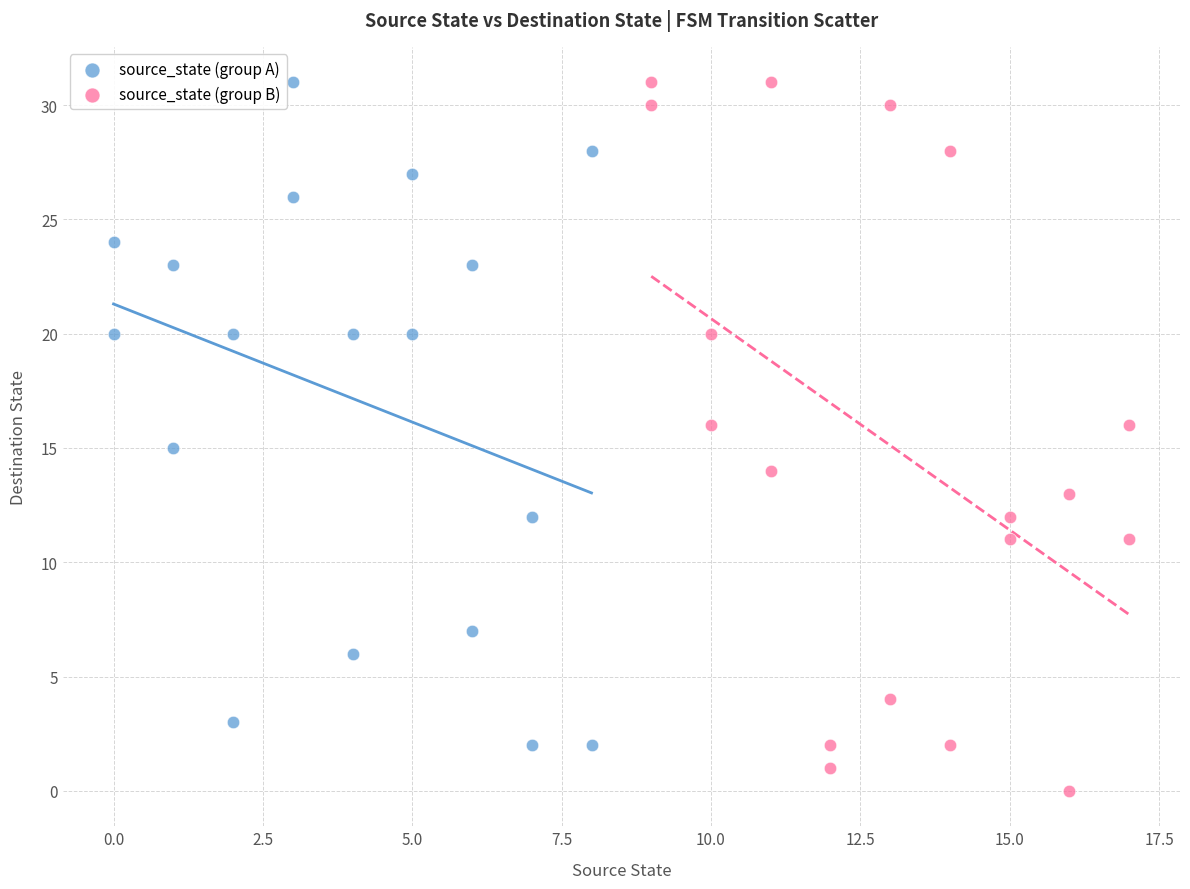

Which series has the widest spread of Y values?

source_state (group B)